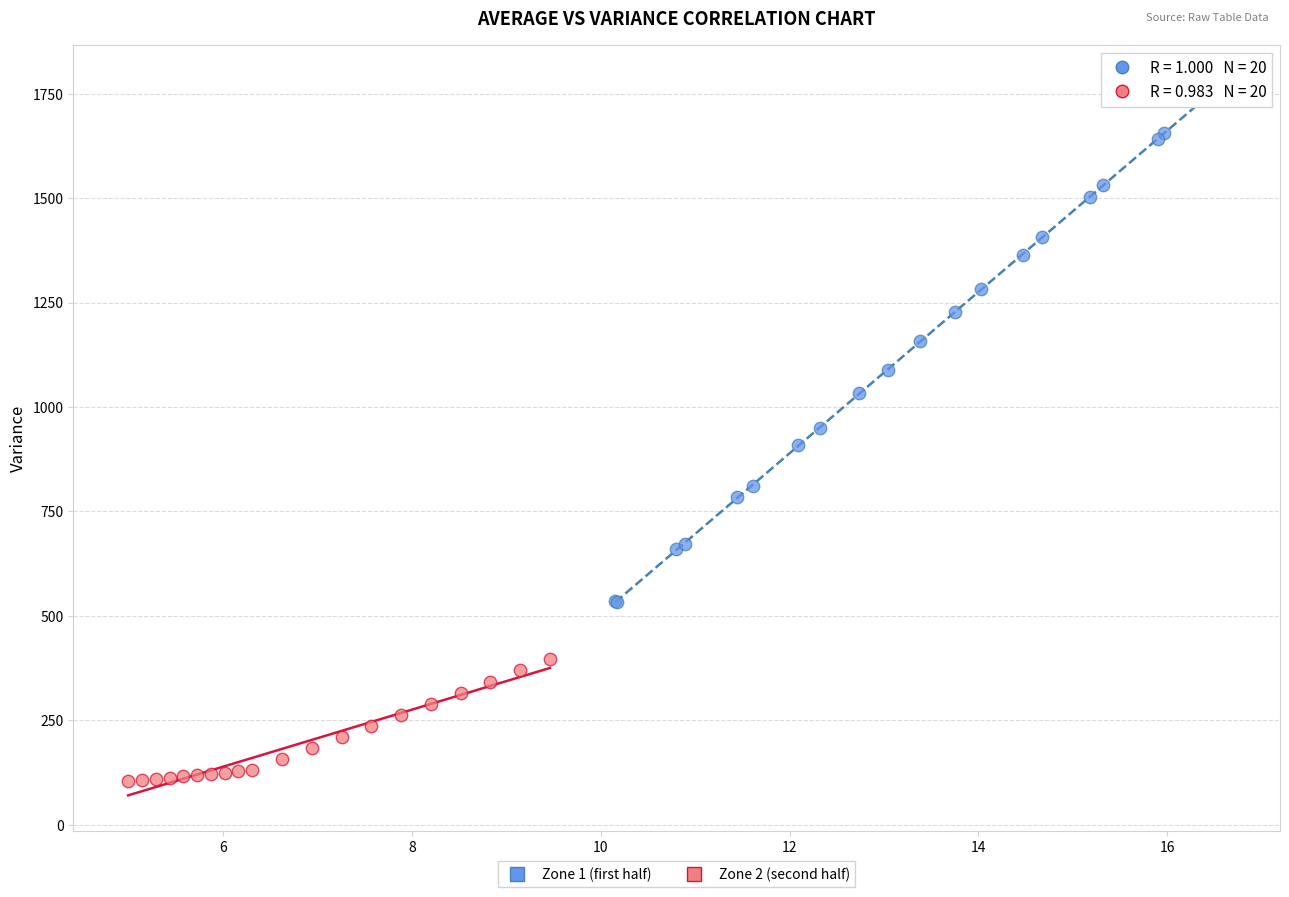

Which series has the widest spread of Y values?

Zone 1 (first half)